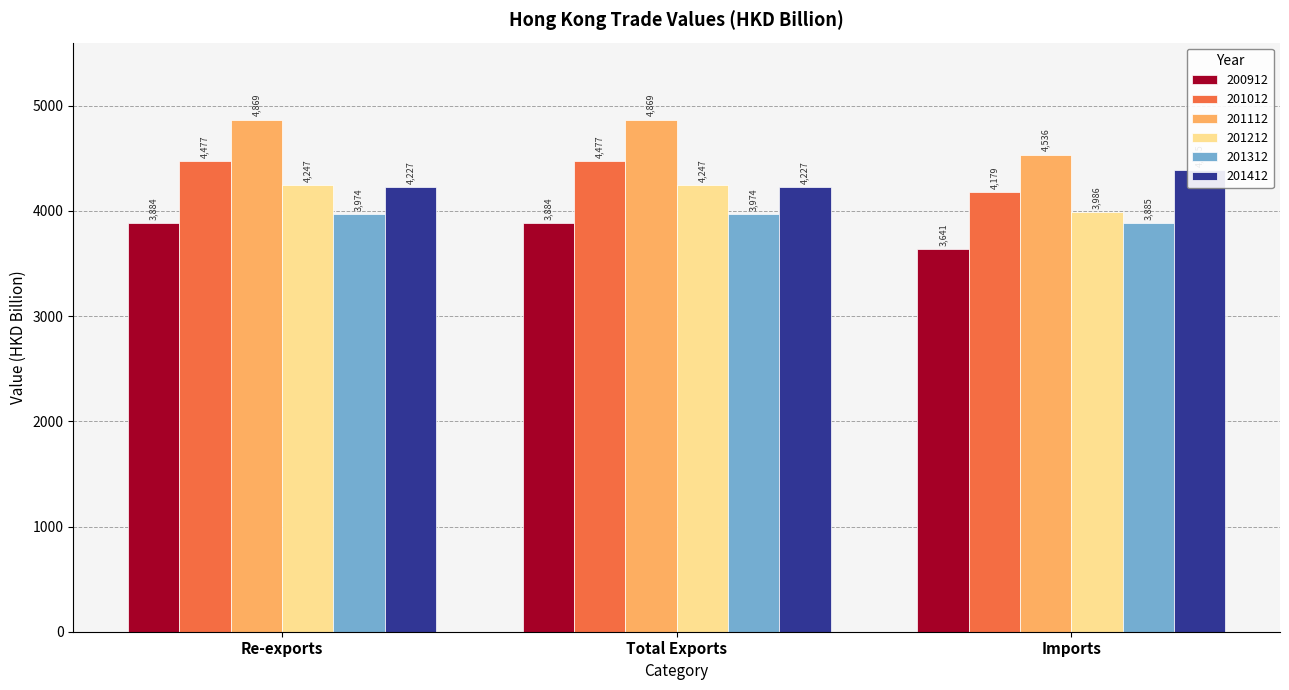

What is the difference between the maximum and second lowest values in the 201312 series?

0.2